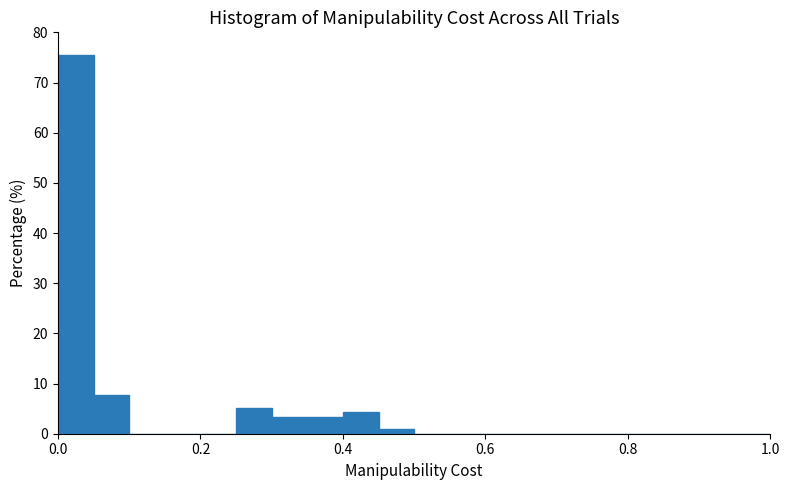

Read against the x-axis, roughly where is the centre of the tallest bar?

0.02